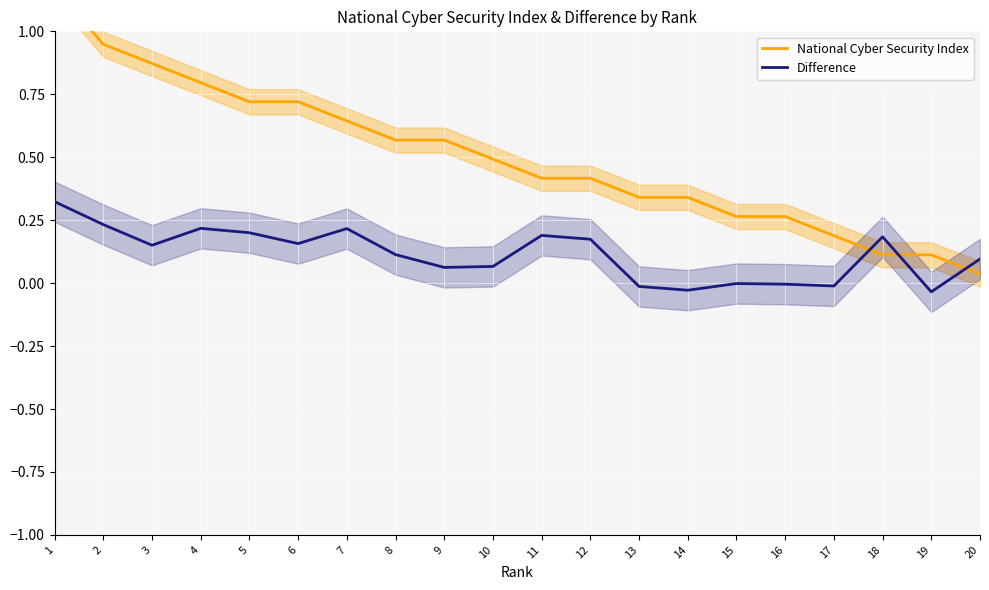

What is the average value of the National Cyber Security Index series?

0.5